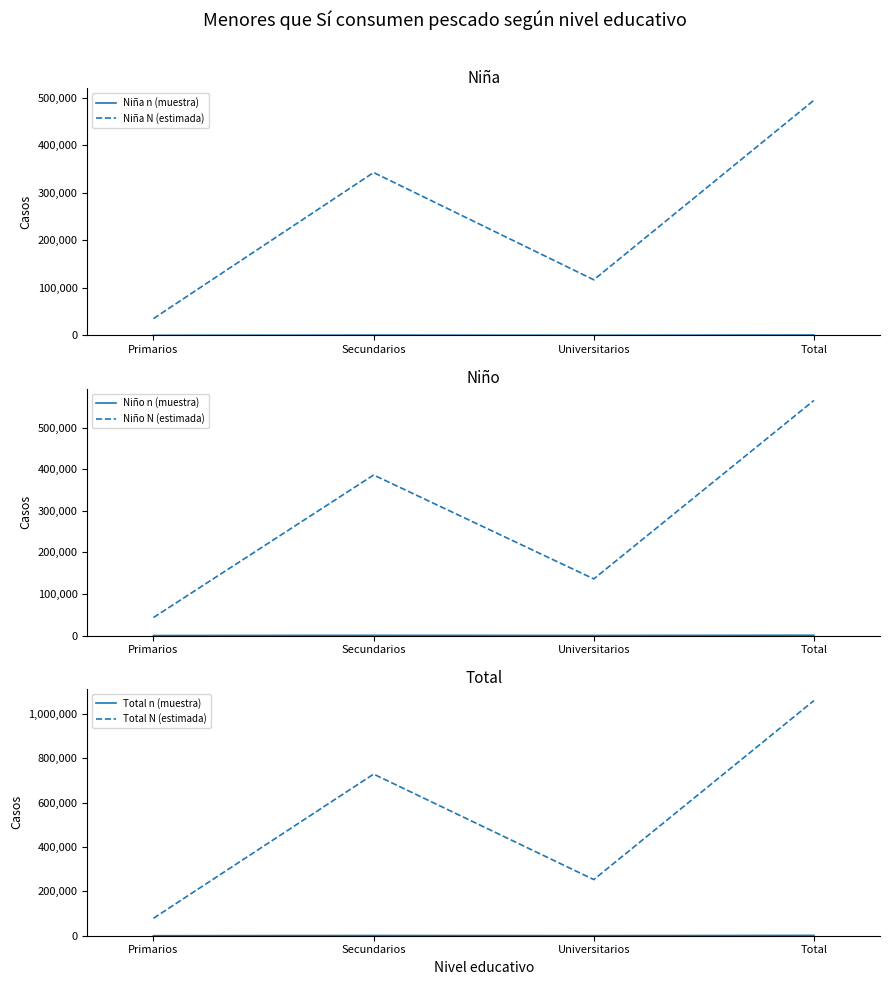

What is the value of the Niño N (estimada) point at the 4th from the left?

566010